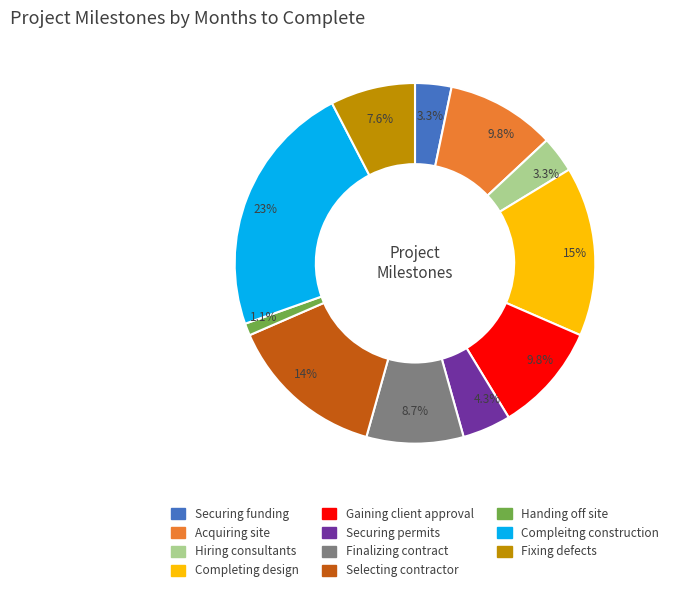

What is the smallest slice in the pie chart?

Handing off site